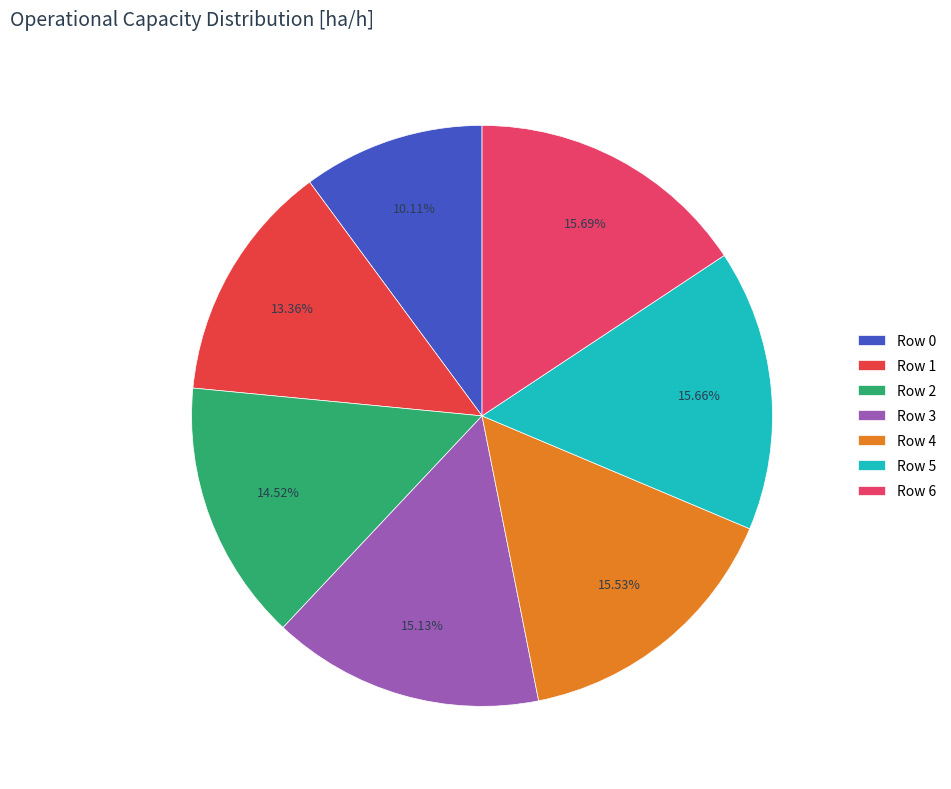

What percentage do Row 3 and Row 5 together represent?

30.8%